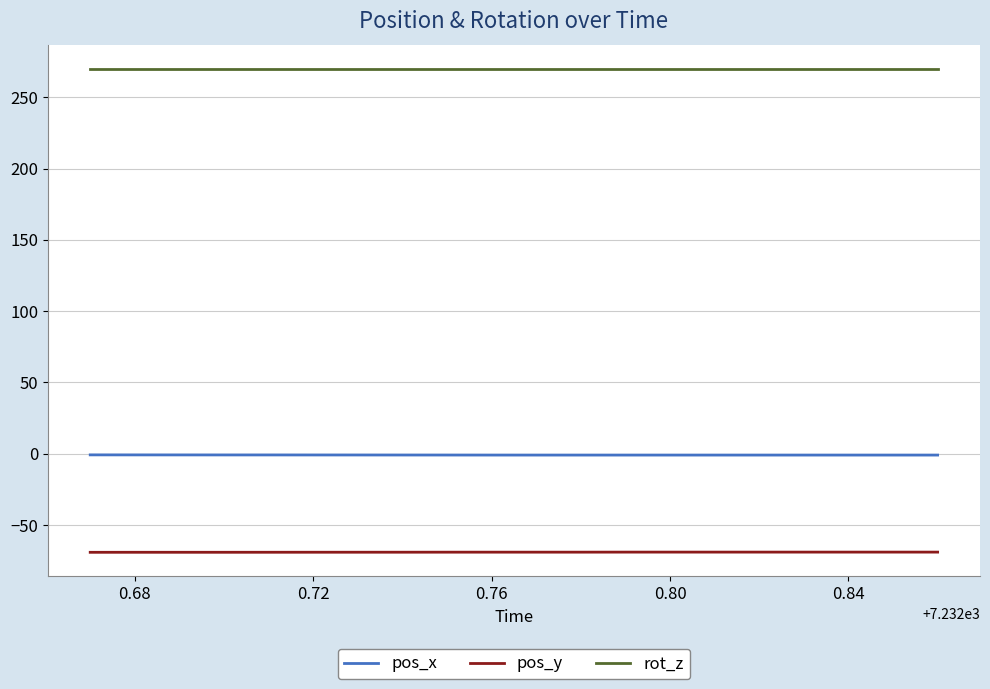

What are all the series names shown in the legend?

pos_x, pos_y, rot_z